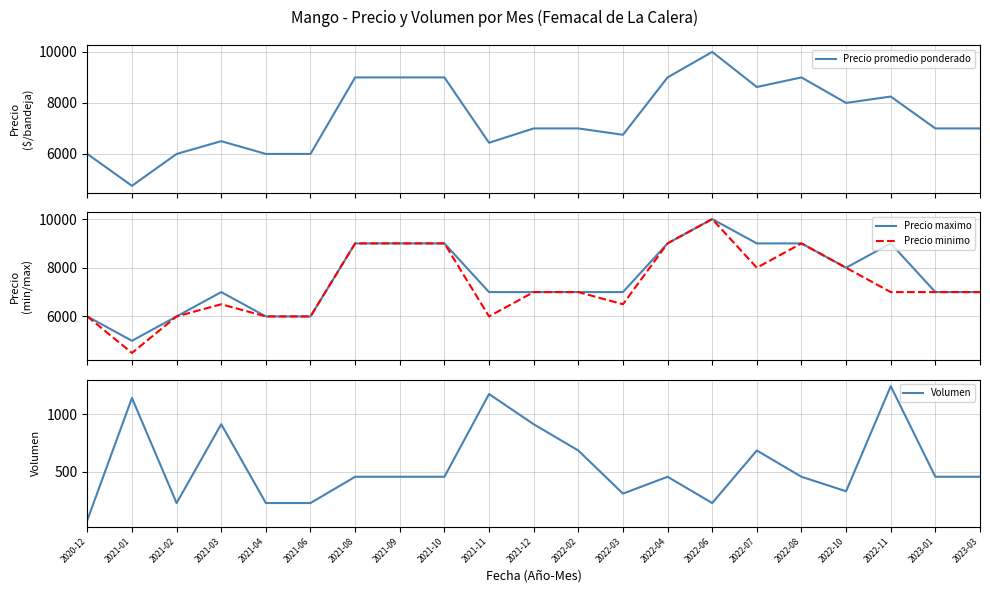

Which series has the largest total across all categories?

Precio maximo